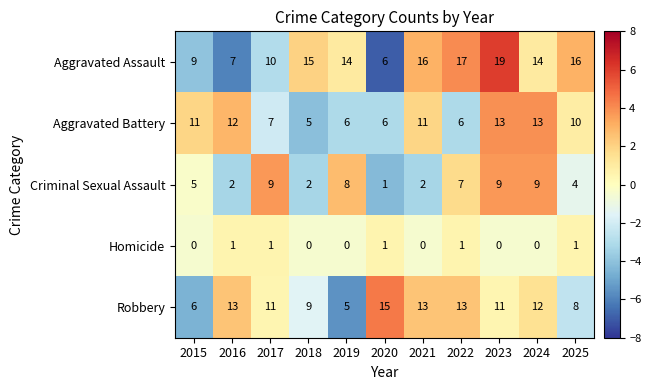

Which series has the largest total across all categories?

Aggravated Assault